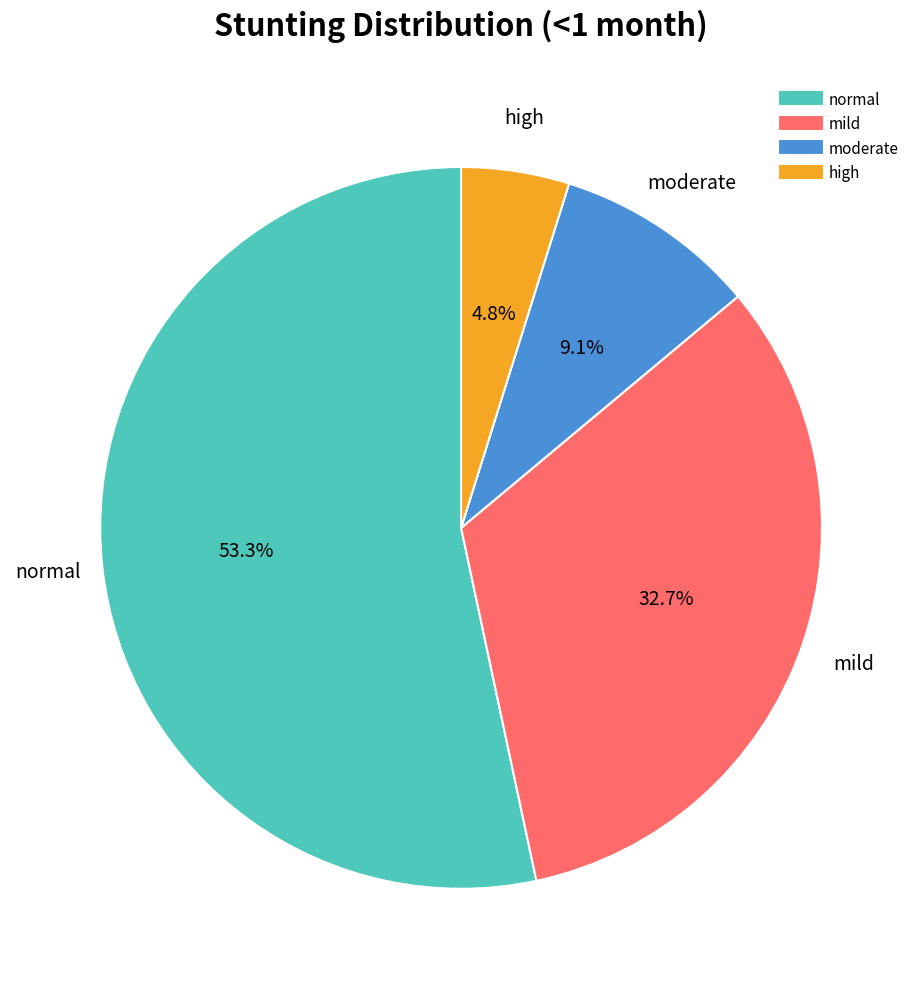

Rank the categories by value from lowest to highest.

high, moderate, mild, normal